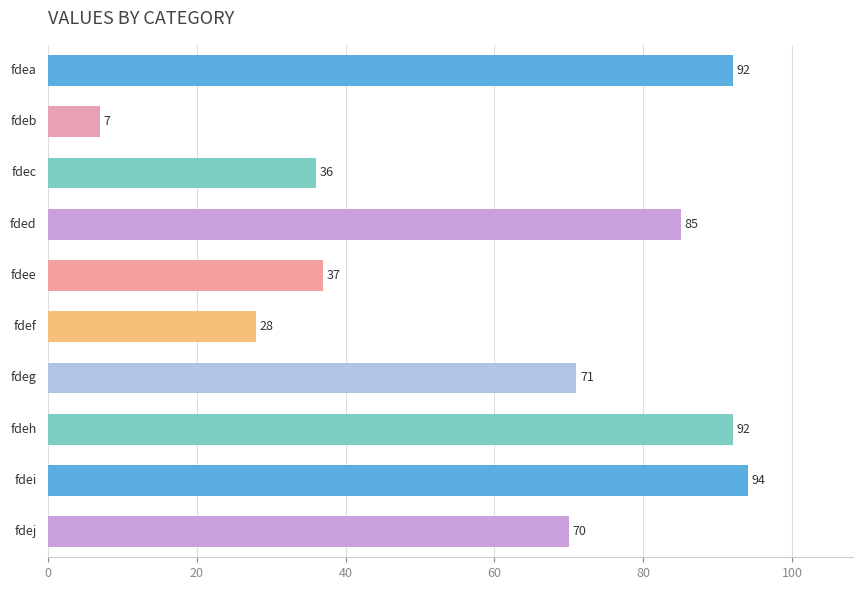

Reading top to bottom, what are all the values shown in this chart?

92	7	36	85	37	28	71	92	94	70